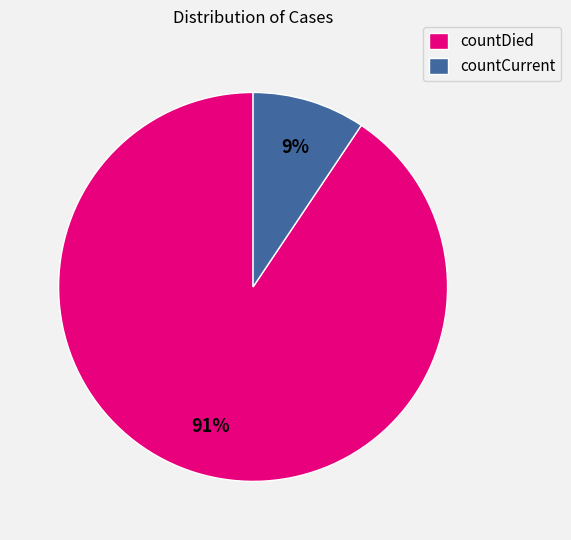

To the nearest percent, what is the combined percentage of countCurrent and countDied?

100%